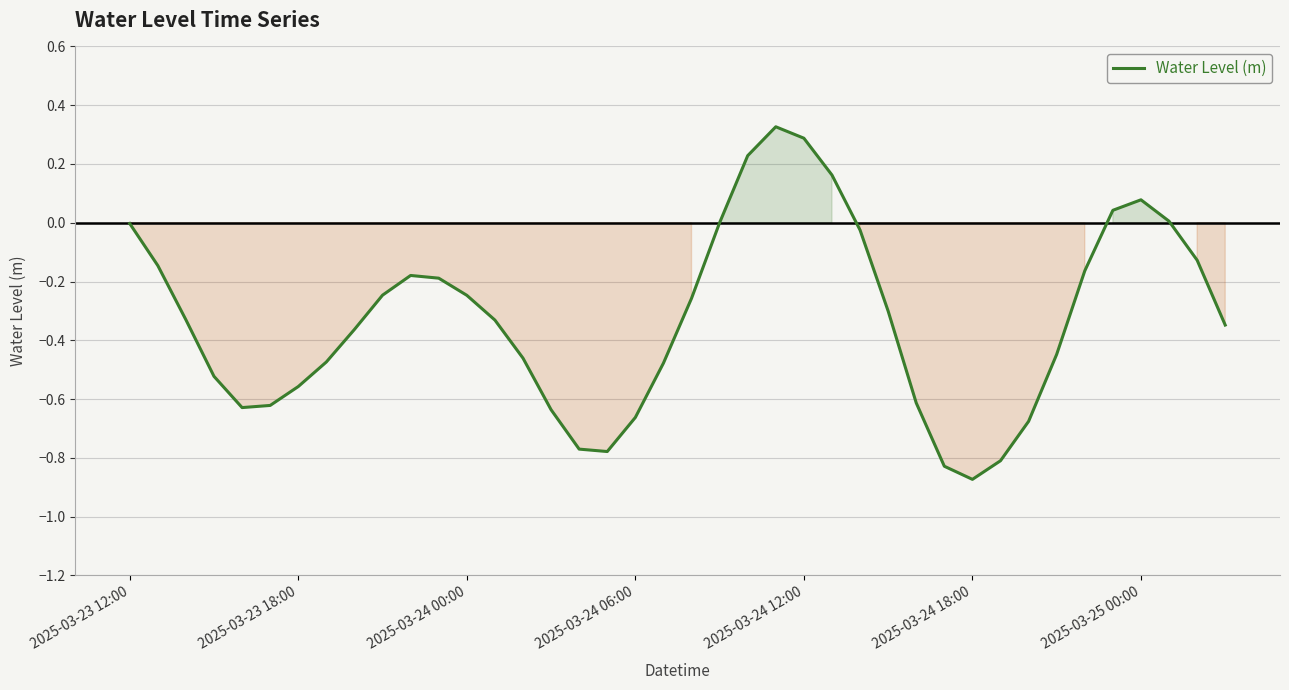

What is the difference between the maximum and minimum values?

1.2